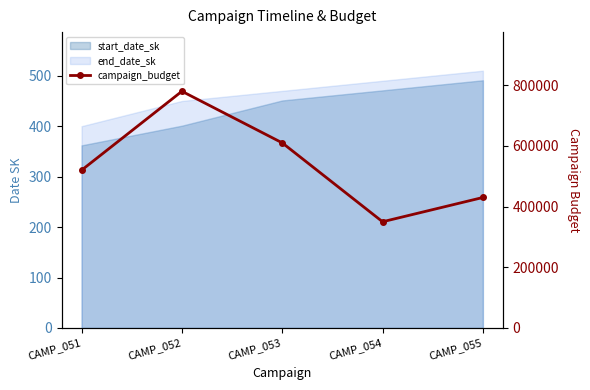

What is the change in value from CAMP_051 to CAMP_054?

-170000